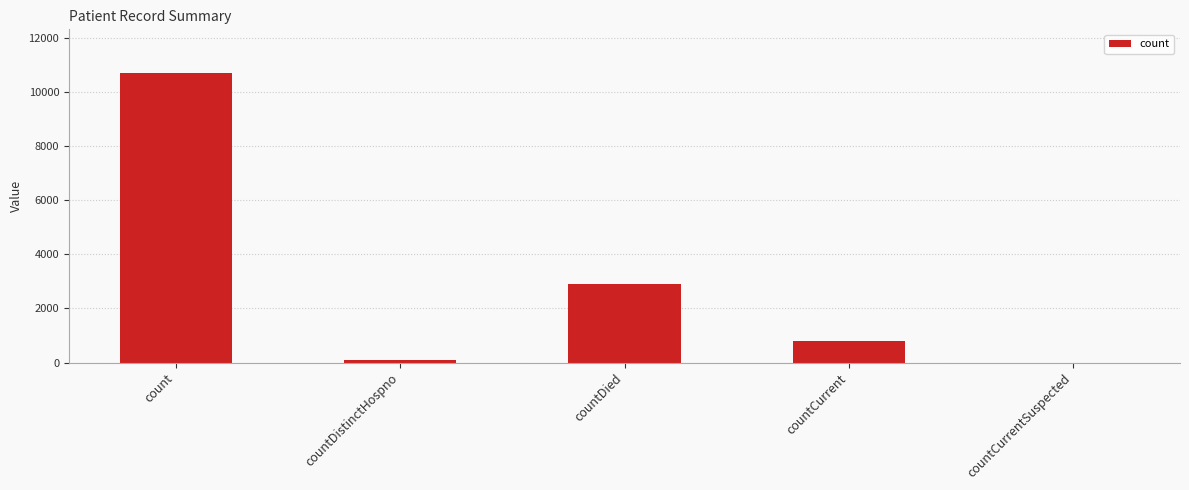

At which label is the value closest to 5348?

countDied